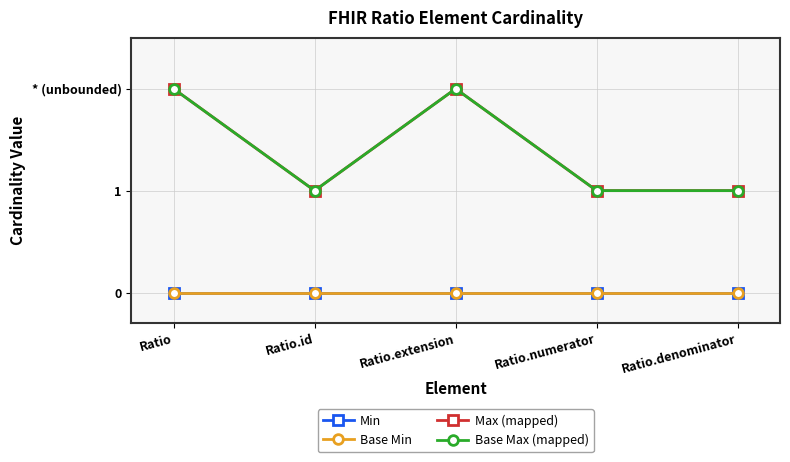

Does the chart have visible grid lines?

Yes